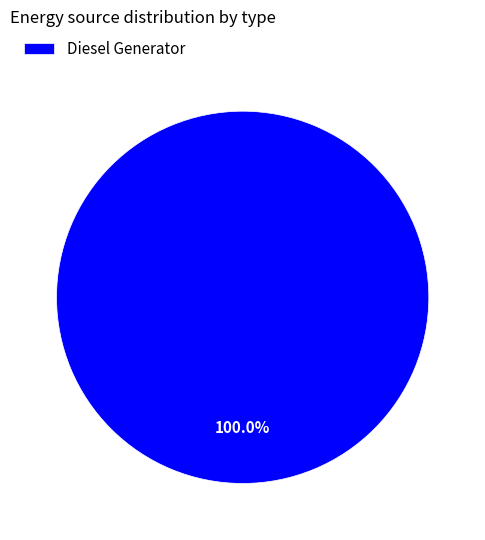

Is there a majority slice in this chart?

Yes